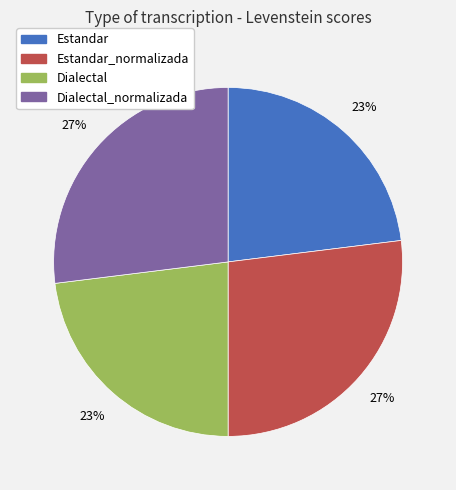

Is there any slice that represents more than half of the pie?

No